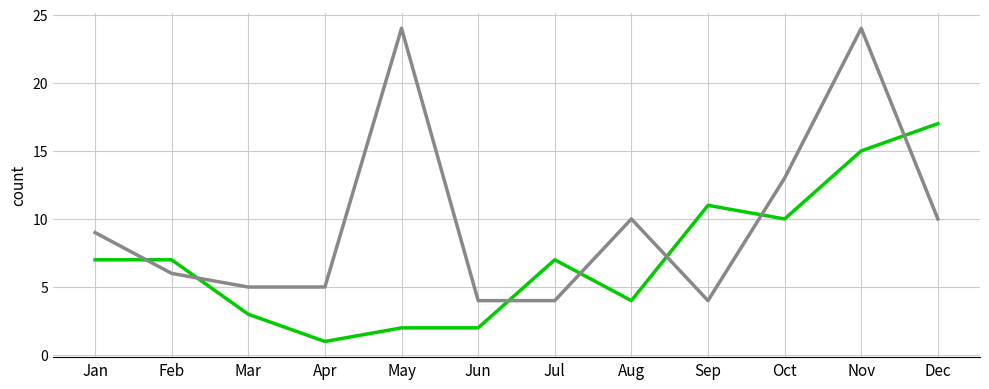

What is the difference between the highest and lowest values at Nov?

9